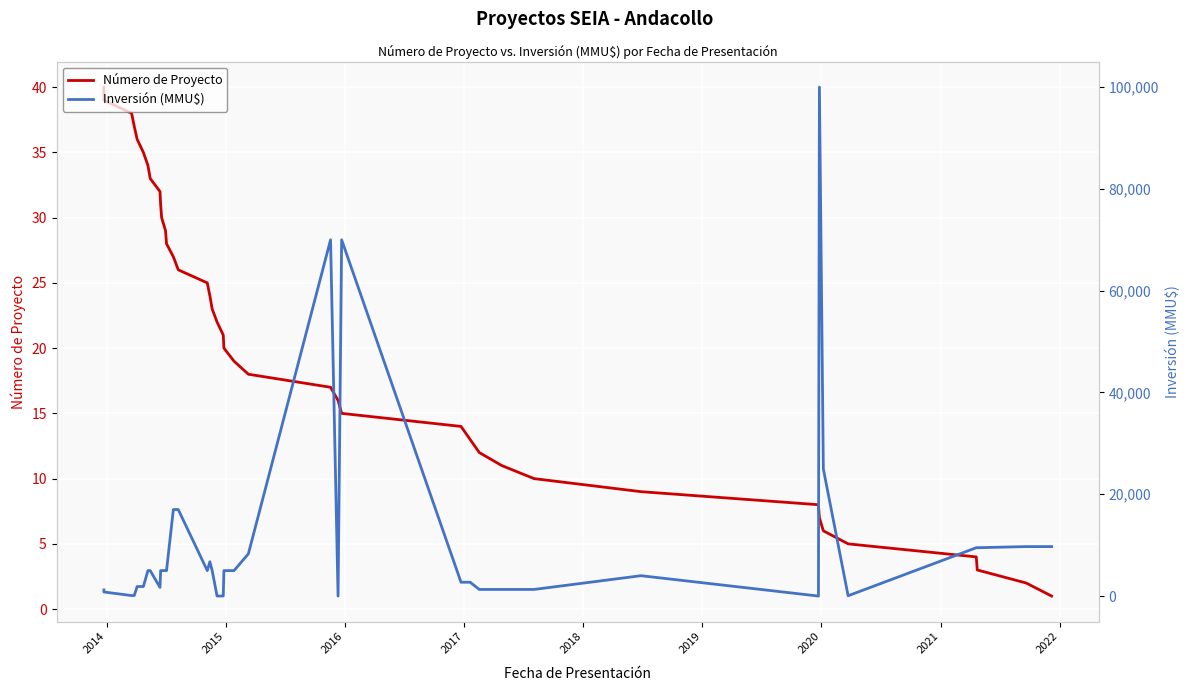

What are all the series names shown in the legend?

Número de Proyecto, Inversión (MMU$)